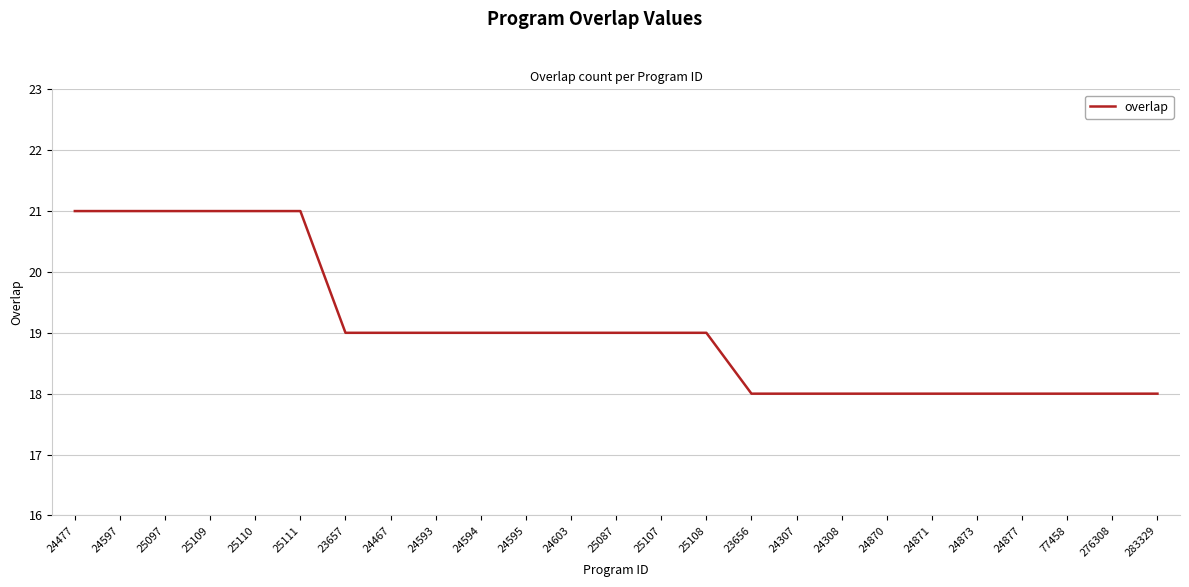

What is the maximum value shown in the chart?

21